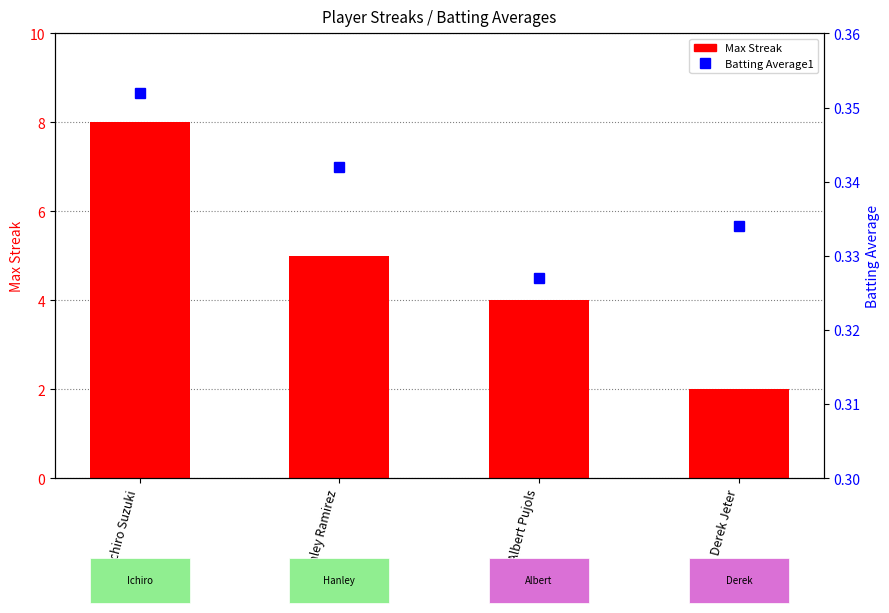

How many groups of bars are there?

4